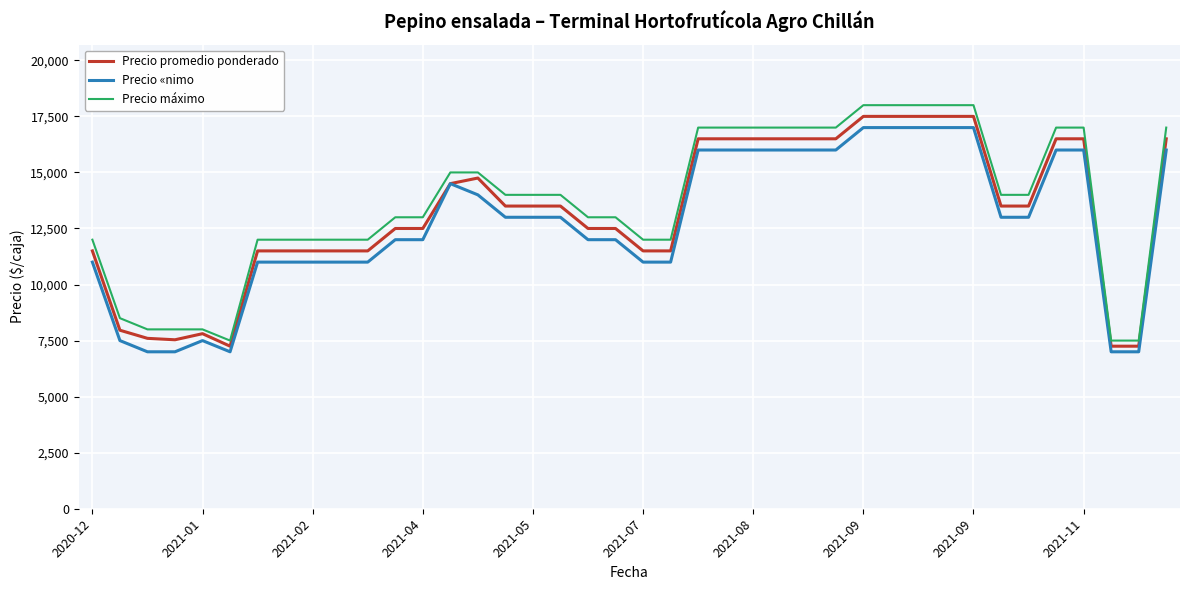

True or false: Precio máximo and Precio «nimo cross at least once.

False